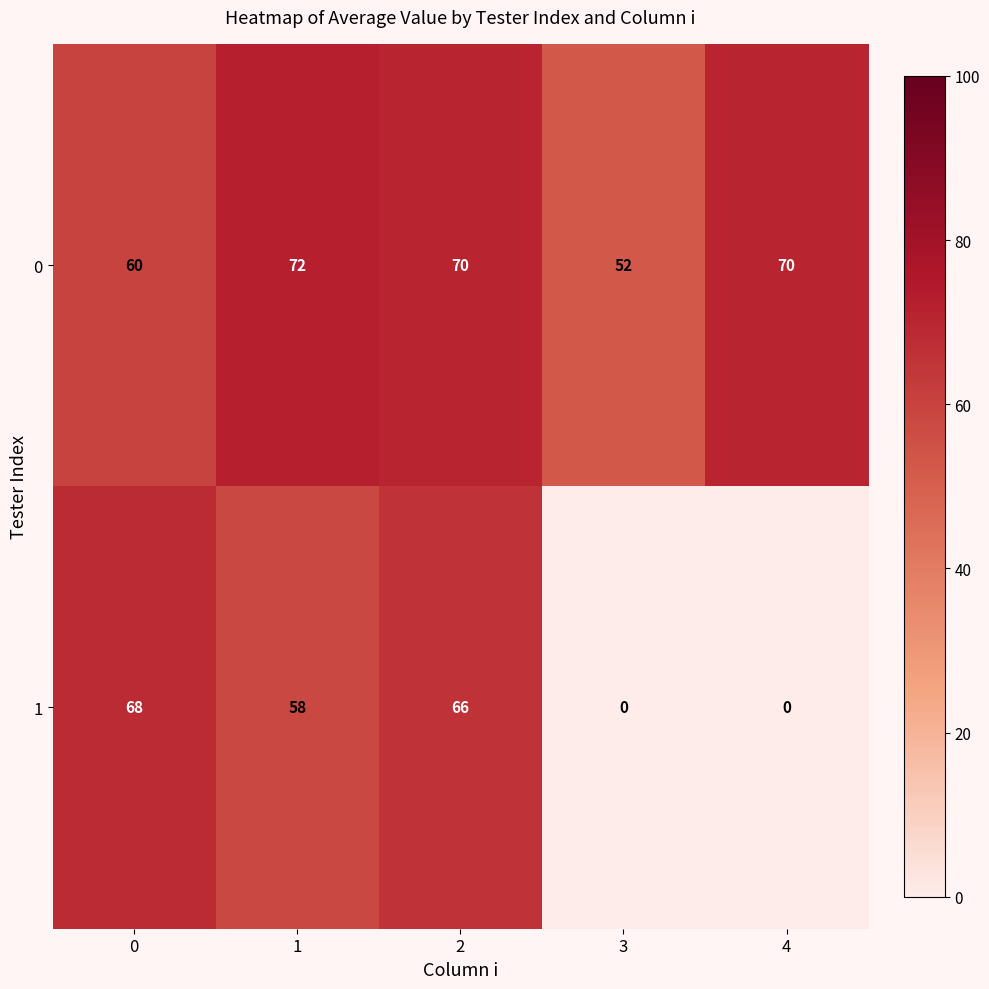

How many values in the 0 series are below 70?

2